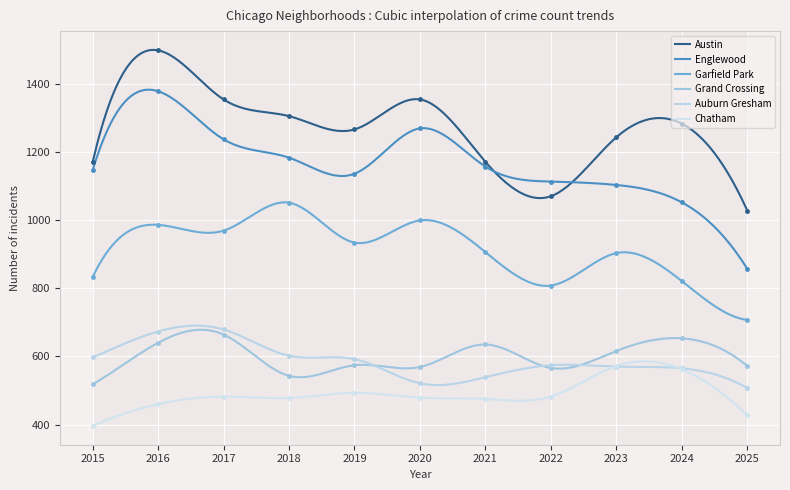

Reading left to right, transcribe all the data shown in this chart.

Austin: 1170	1498	1354	1305	1266	1354	1171	1070	1243	1283	1028
Englewood: 1146	1378	1237	1183	1136	1269	1157	1113	1103	1052	857
Garfield Park: 833	986	969	1051	934	999	906	808	903	821	707
Grand Crossing: 518	640	664	543	574	569	635	566	616	653	572
Auburn Gresham: 597	673	679	602	592	521	539	574	570	565	507
Chatham: 396	460	482	478	493	479	475	482	572	562	427